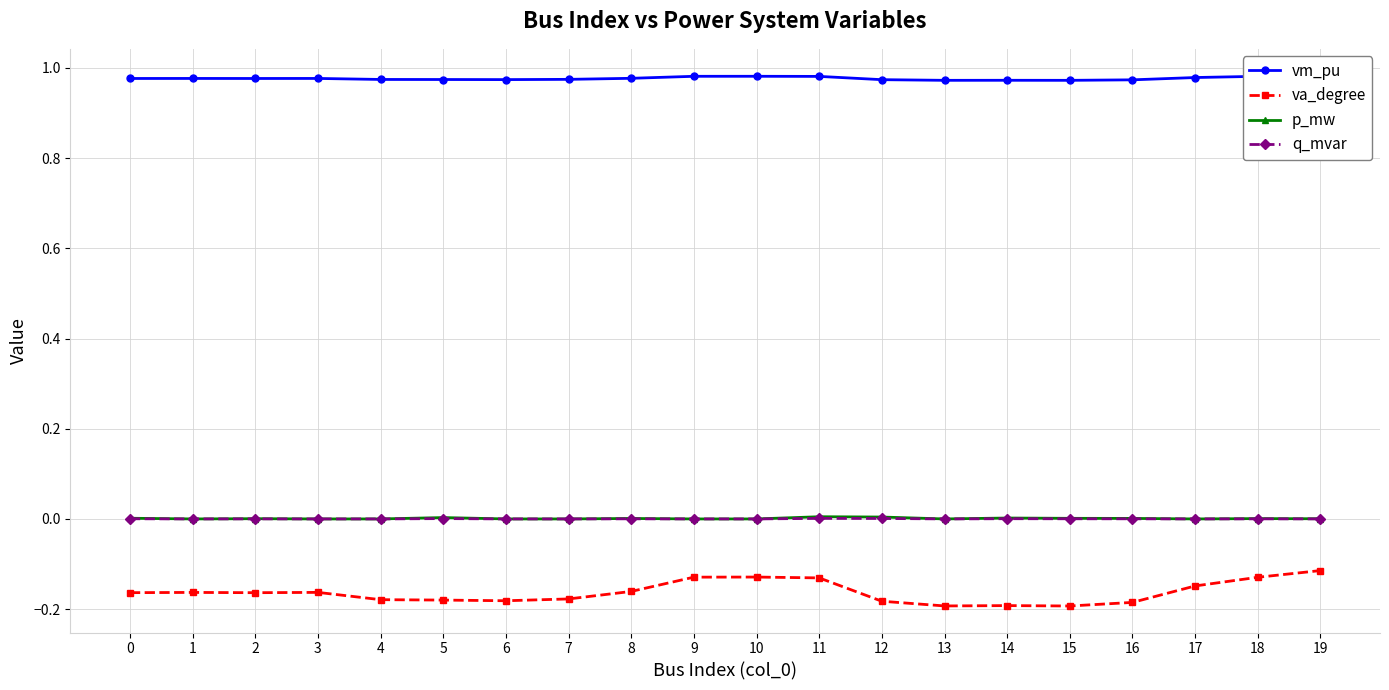

Which has a higher value, 13 or 19?

19